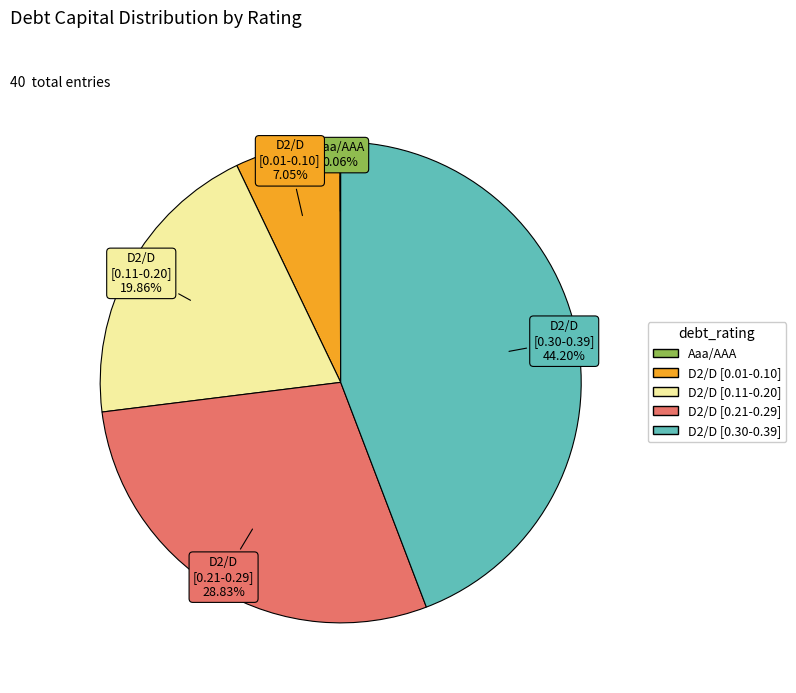

Which has a higher value, D2/D [0.21-0.29] or D2/D [0.01-0.10]?

D2/D [0.21-0.29]